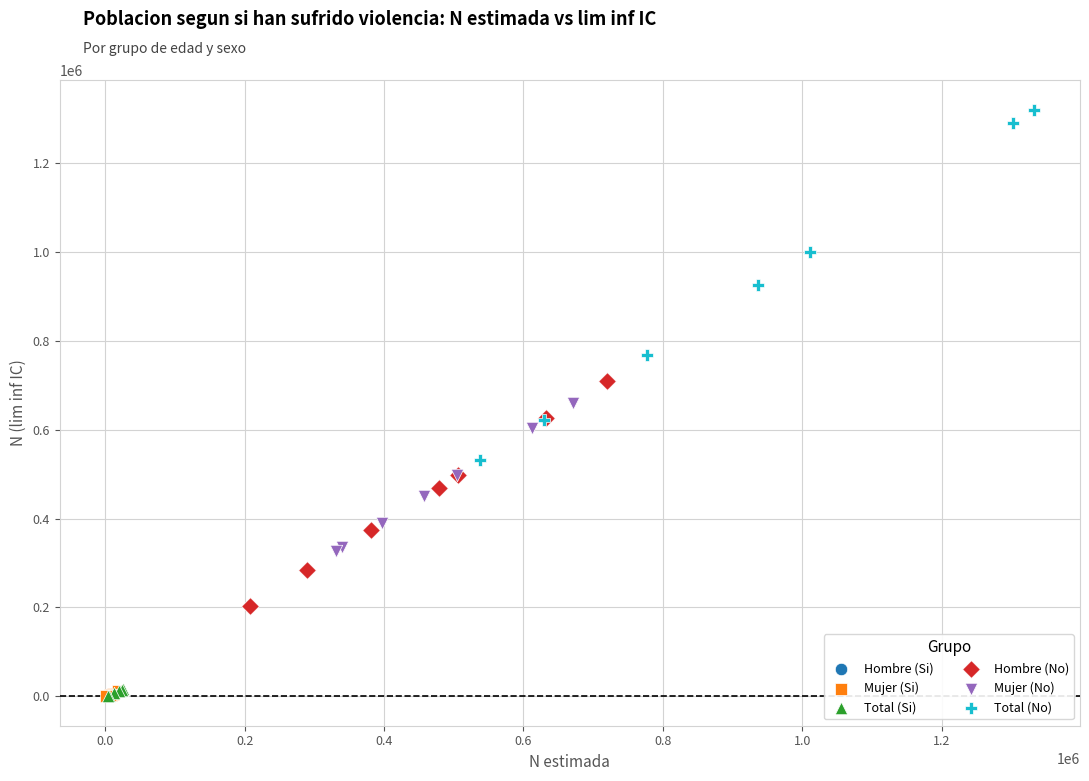

Which series contains the highest Y value?

Total (No)